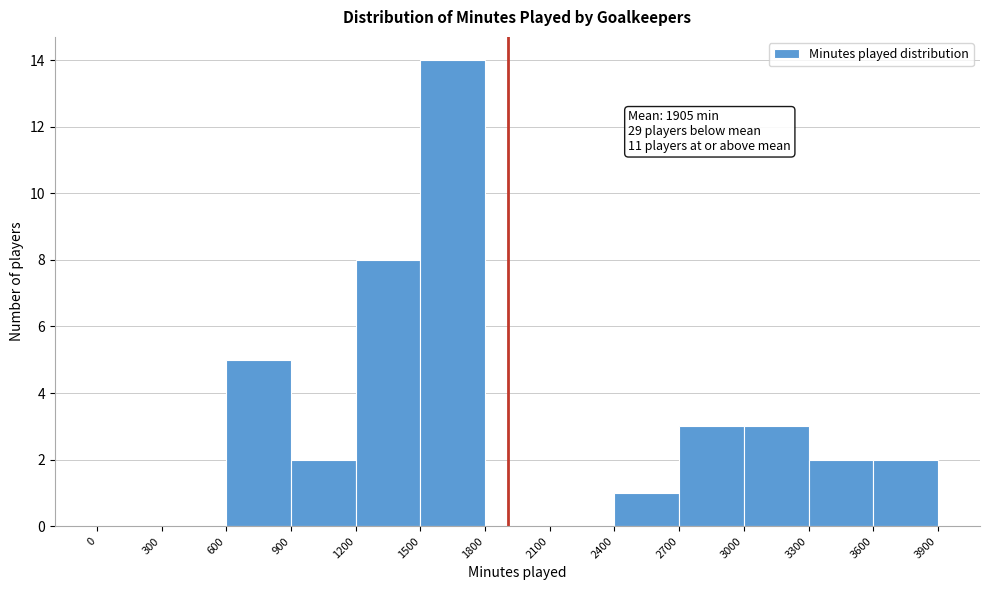

Which range on the x-axis has the tallest bar?

1500 to 1800